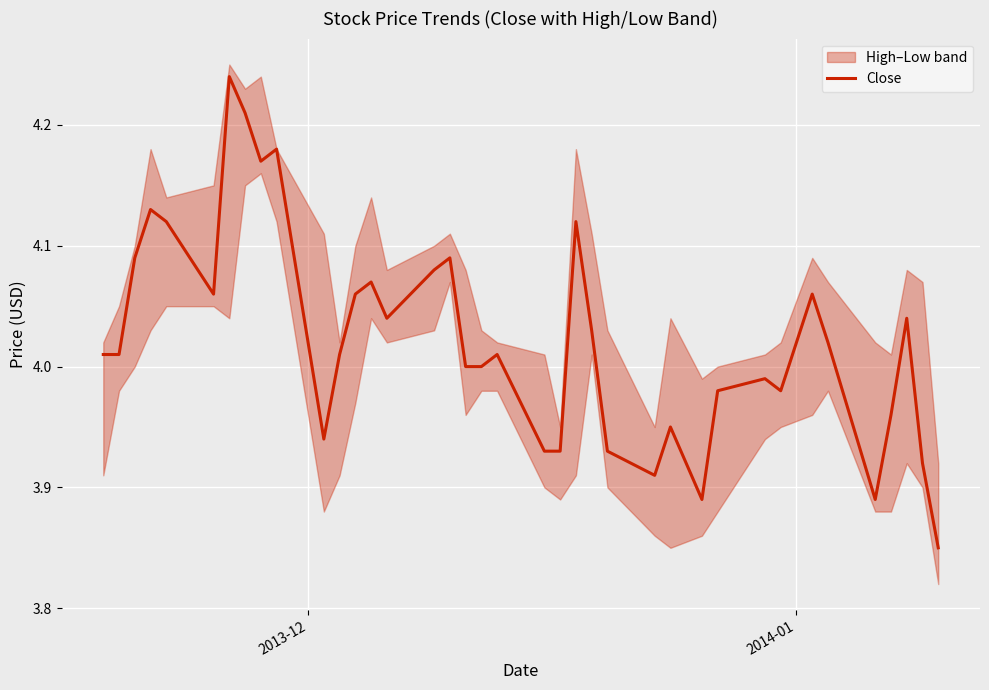

What is the greatest value displayed?

4.2